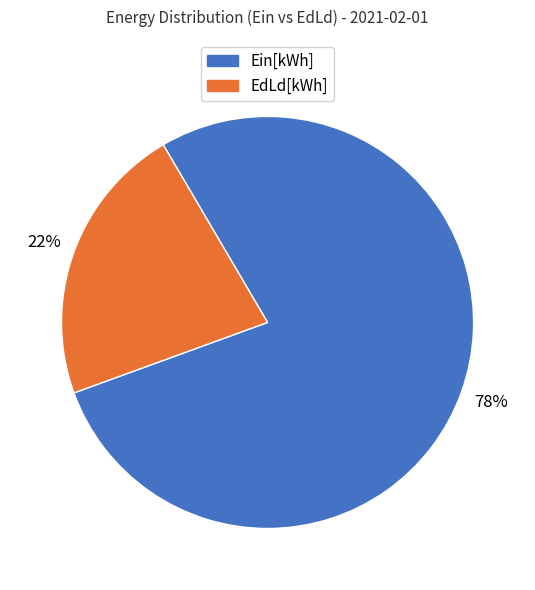

To the nearest percent, what is the difference between the largest and smallest slice percentages?

56%